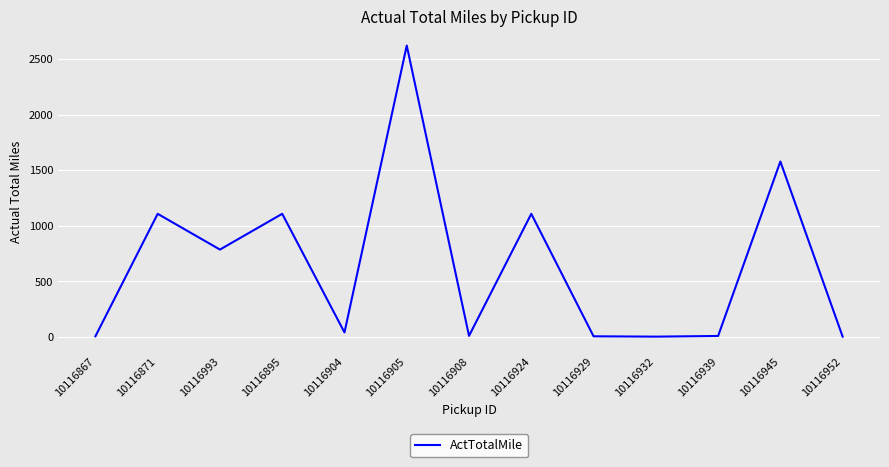

Which has a higher value, 10116952 or 10116924?

10116924